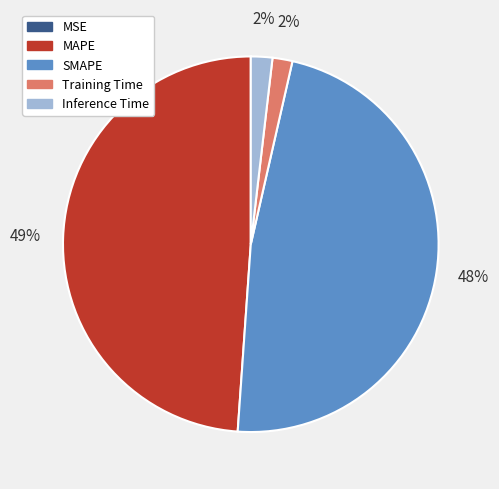

Combined, do Inference Time and Training Time account for over 50%?

No